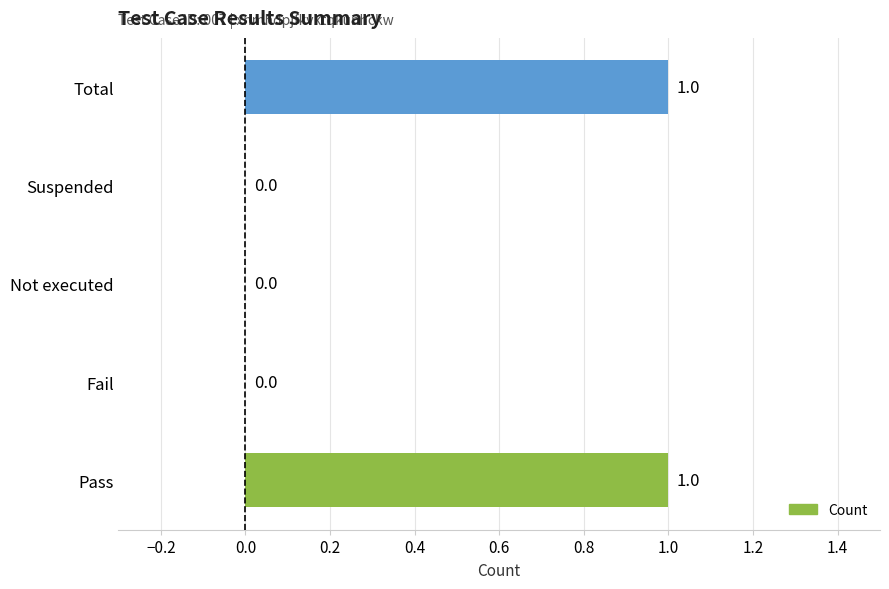

How many distinct data groups are displayed?

1